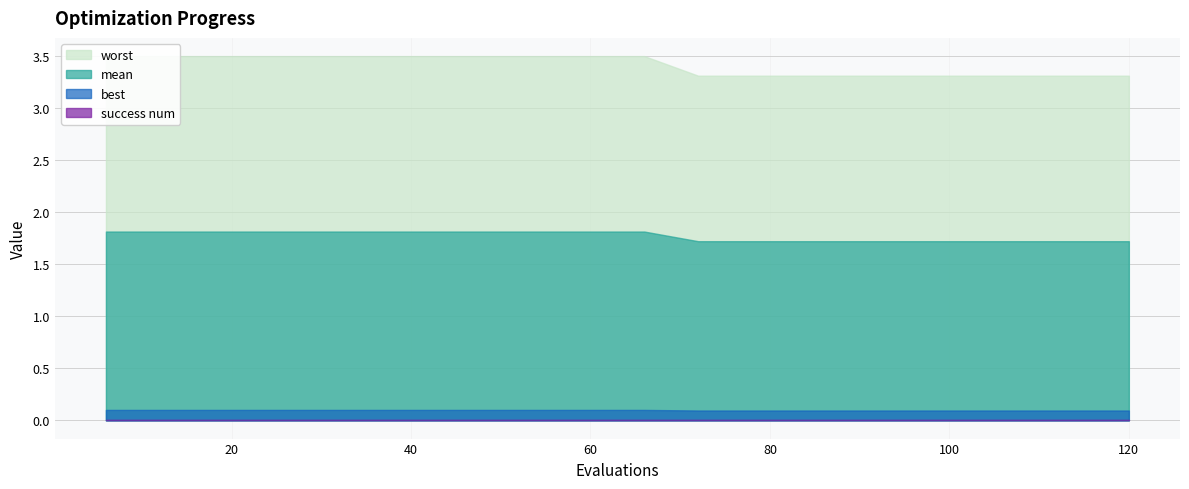

True or false: success num has more than 0 points higher than both neighbors.

False